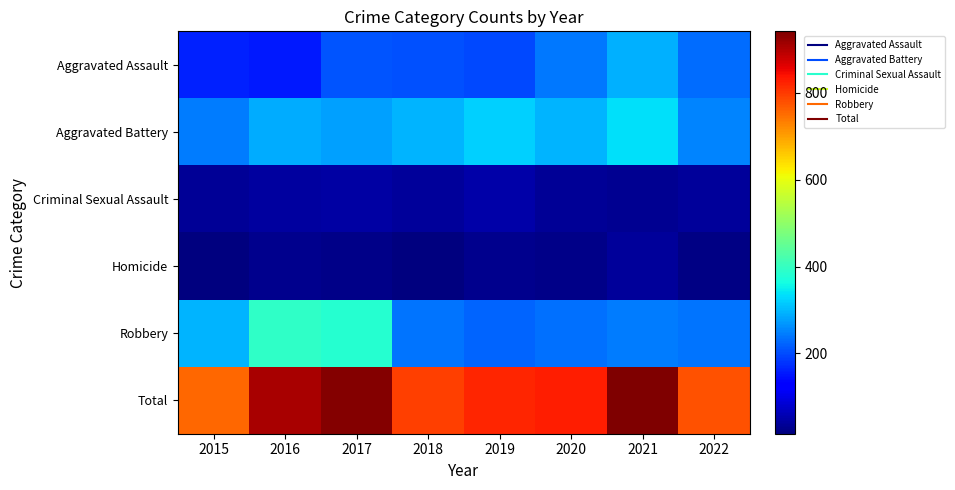

What is the difference between the highest and lowest values at 2018?

780